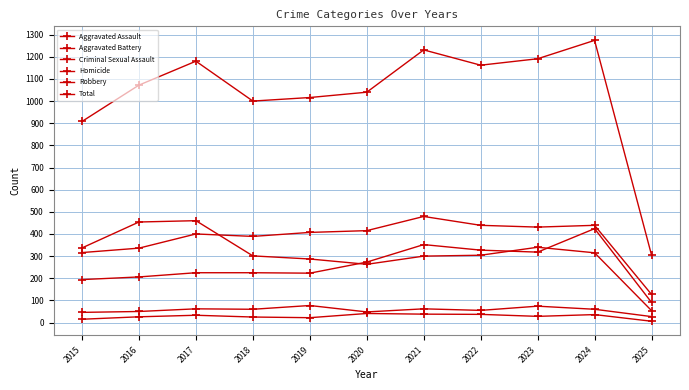

Is this an area chart (filled region under the line)?

No